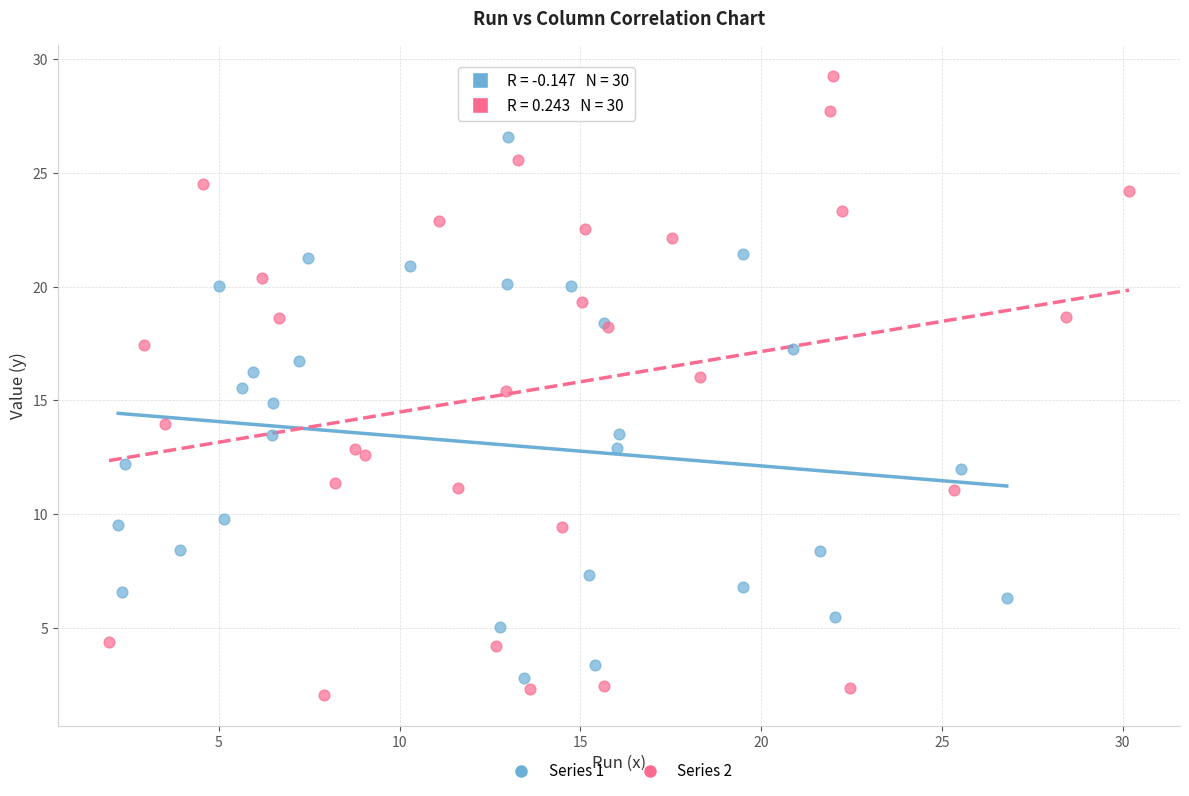

Which series has the largest Y range (max minus min)?

Series 2